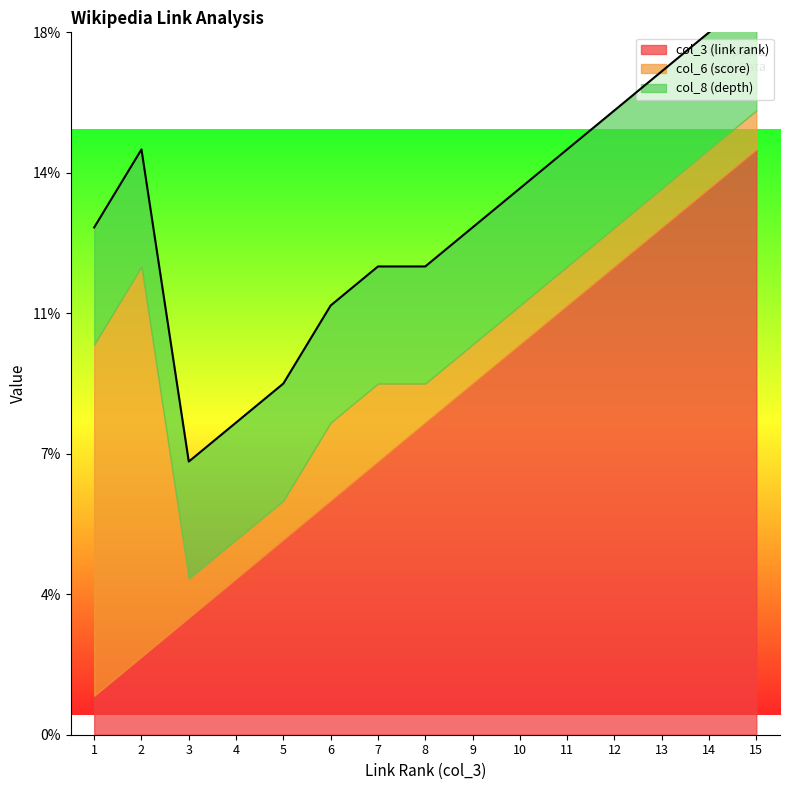

What are all the series names shown in the legend?

col_3 (link rank), col_6 (score), col_8 (depth)